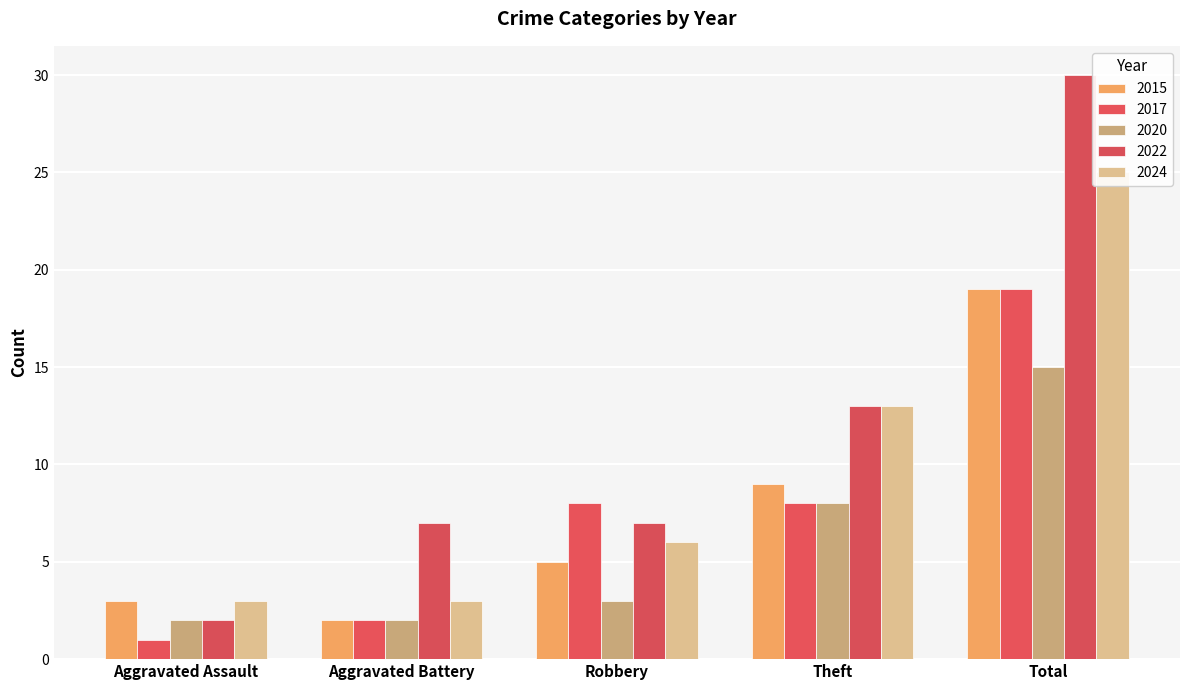

Is it true that 2020 equals 13 at Theft?

False